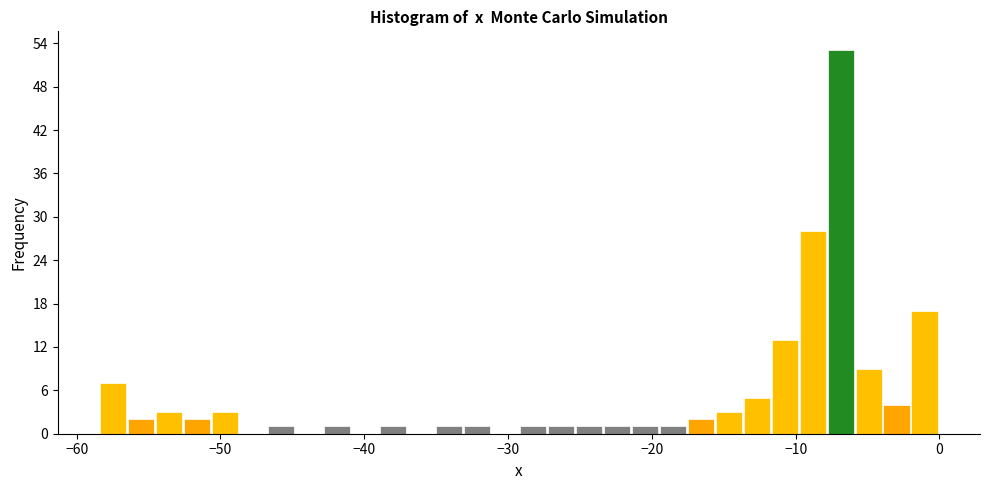

Around what value on the x-axis is the tallest bar? Give the approximate position of its centre, as read against the axis.

-7